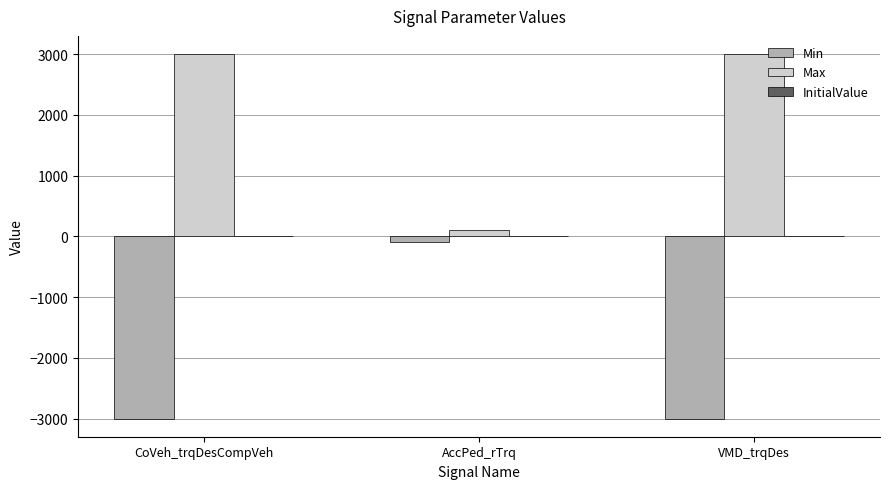

What is the label of the 2nd bar from the left?

AccPed_rTrq